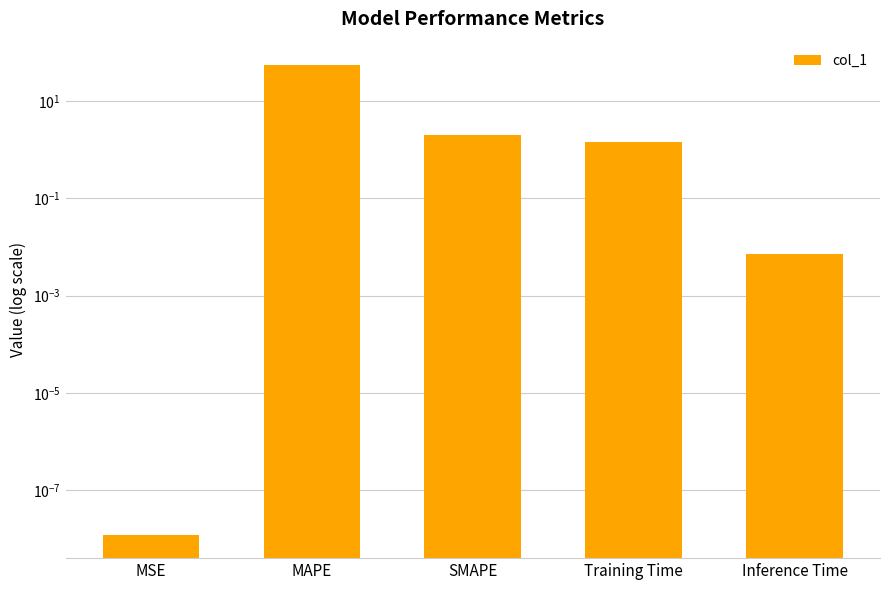

List the labels in order of value, largest first.

MAPE, SMAPE, Training Time, Inference Time, MSE